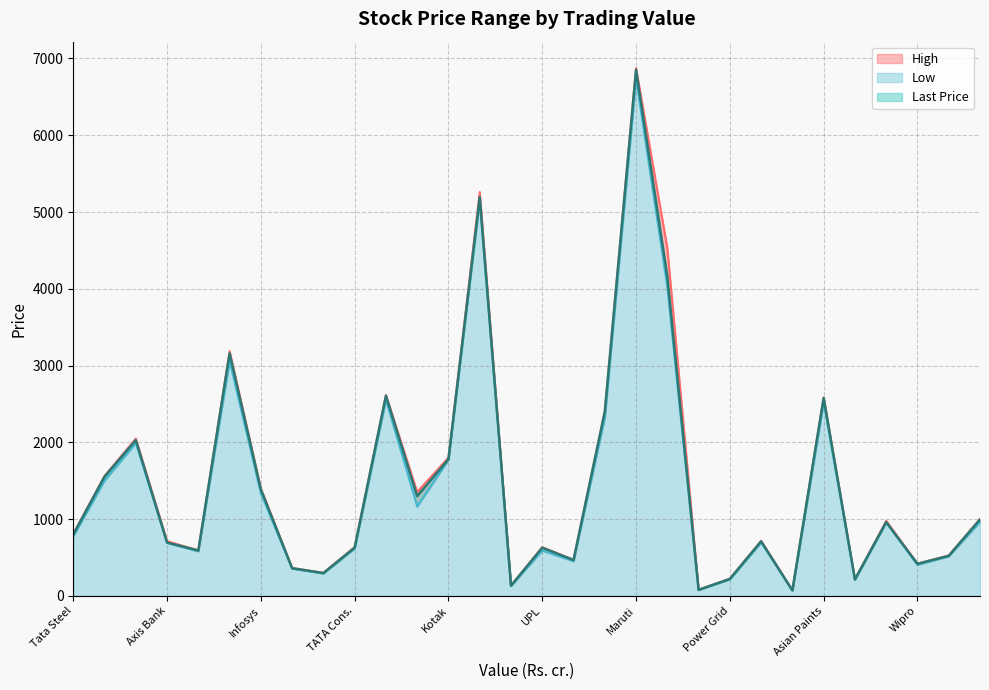

What is the label of the 20th point from the left?

Info Edge